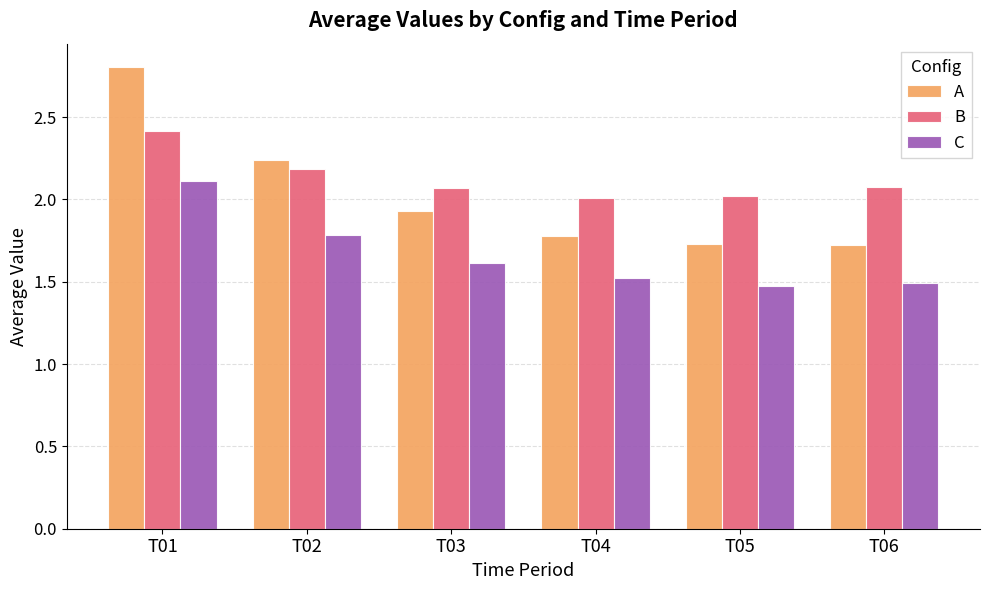

True or false: A has a value of 0.7 at T05.

False